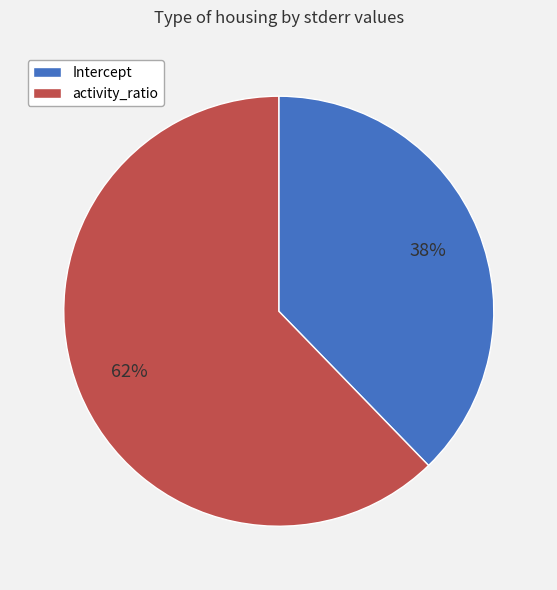

To the nearest percent, what is the average slice percentage?

50%